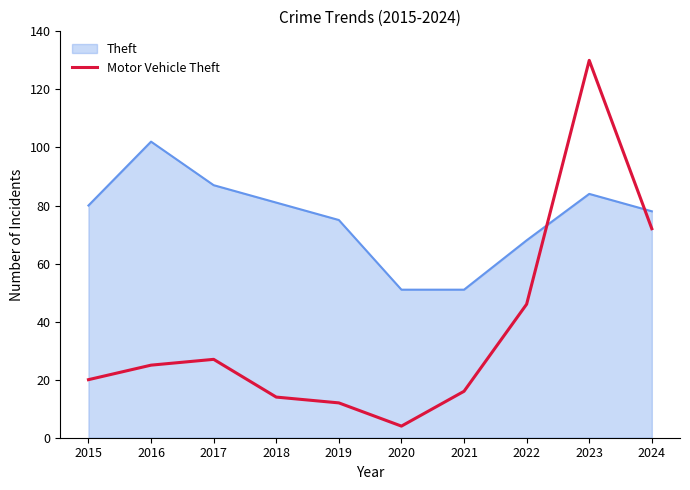

True or false: Theft has a value of 51 at 2021.

True